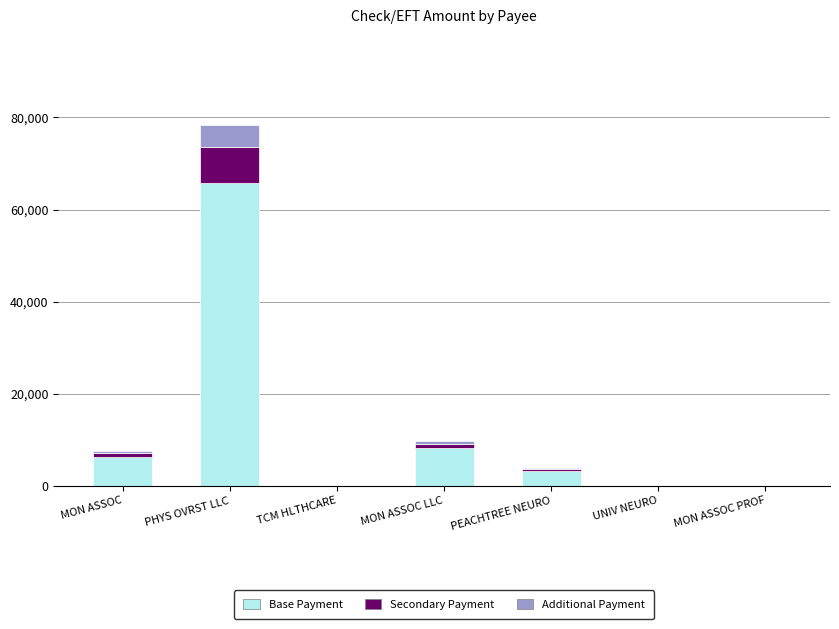

What is the total value across all series at PHYS OVRST LLC?

78370.4